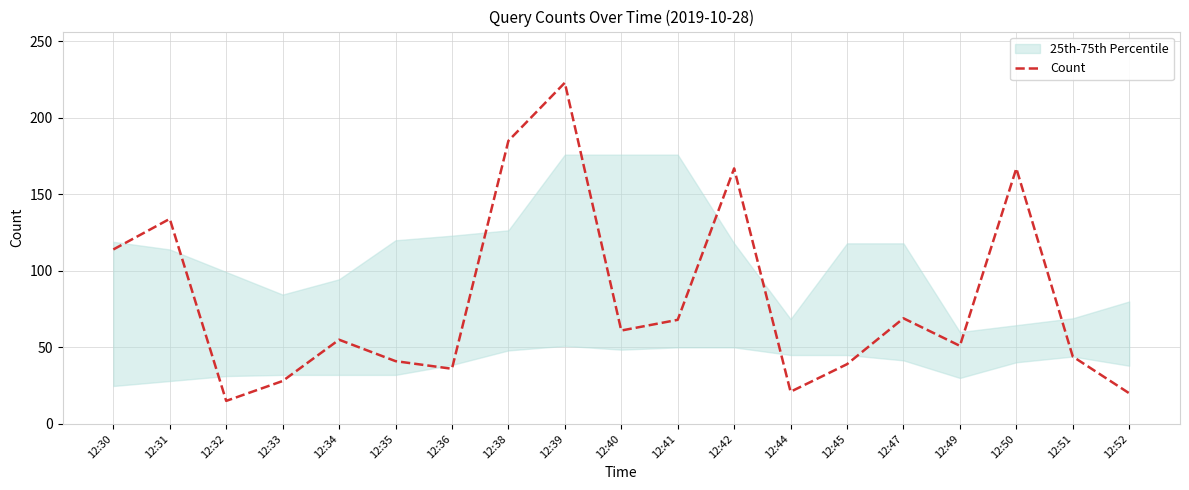

Is it true that the value at 12:32 is 22?

False